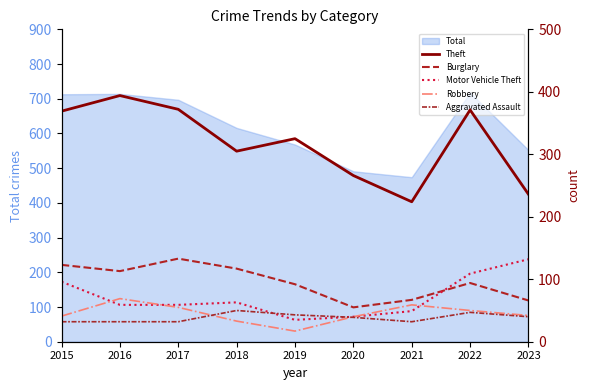

In Robbery, how many points are higher than both neighbors (excluding endpoints)?

2